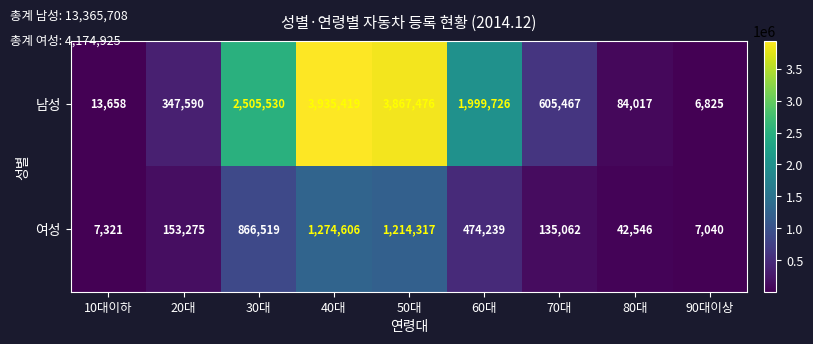

What is the difference between the highest and lowest values at 50대?

2653159